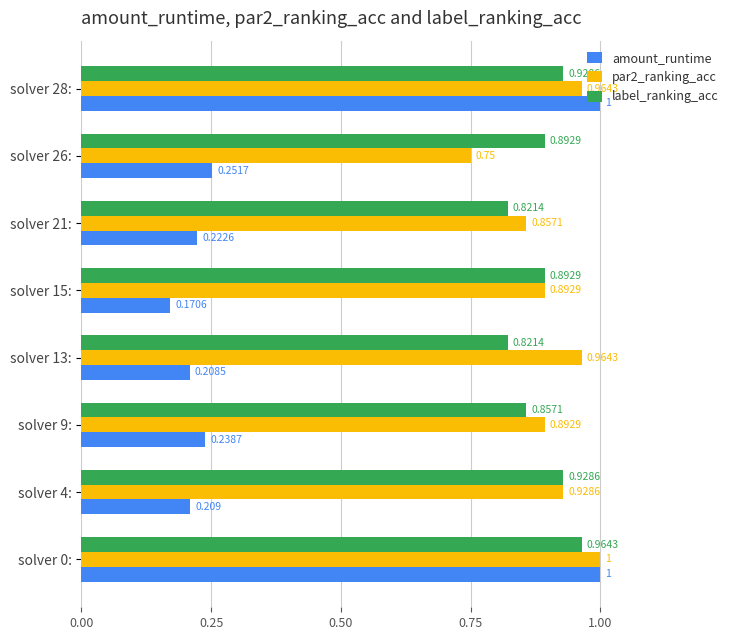

What are all the series names shown in the legend?

amount_runtime, par2_ranking_acc, label_ranking_acc